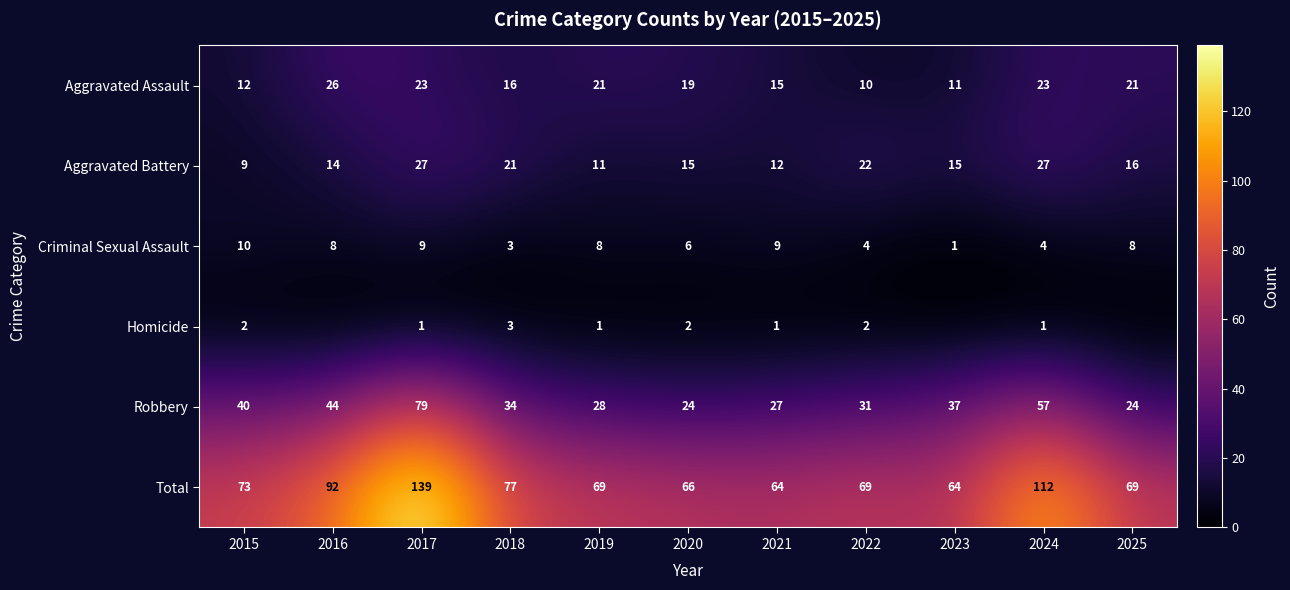

What is the total value across all series at 2015?

146